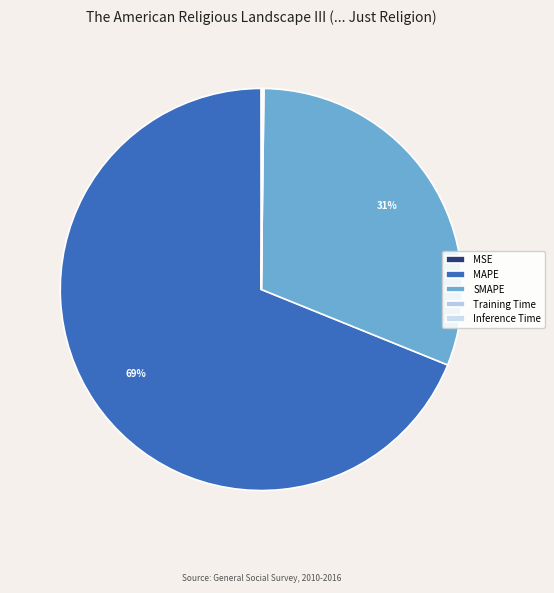

What percentage is the MAPE slice, to the nearest percent?

69%